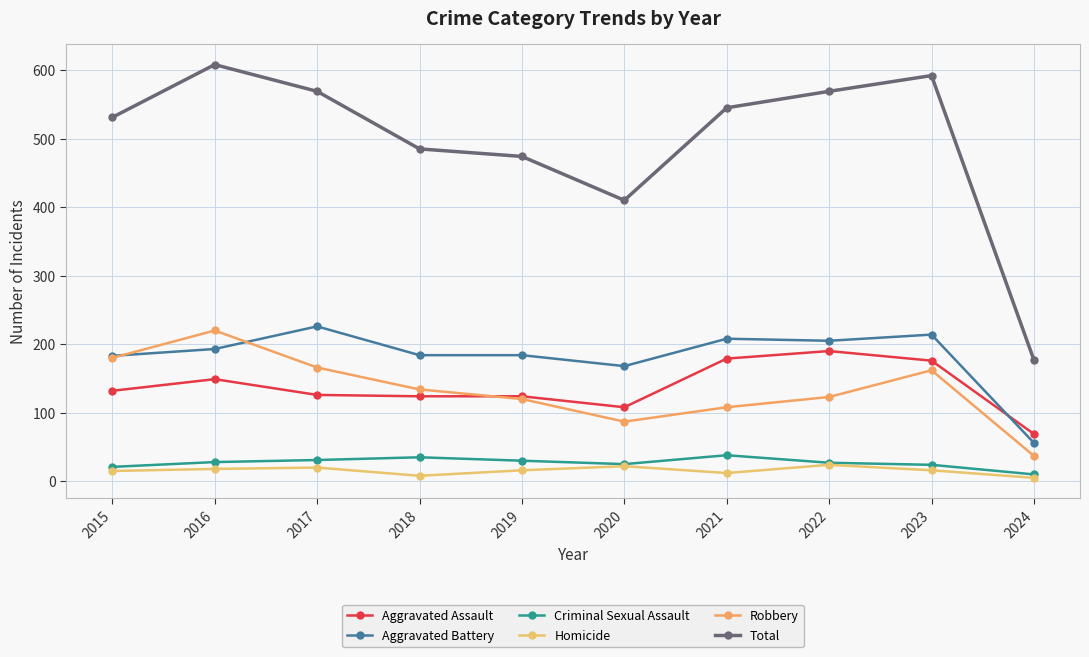

How many series are shown in this chart?

6